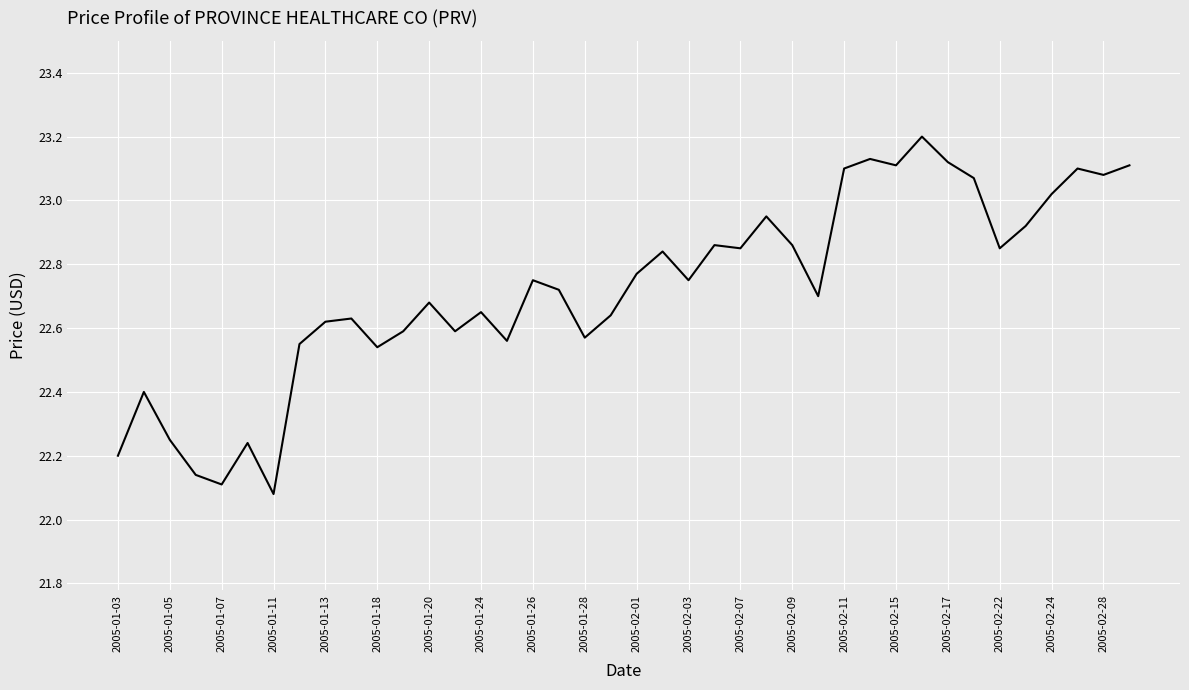

What is the difference between the maximum and minimum values?

1.1